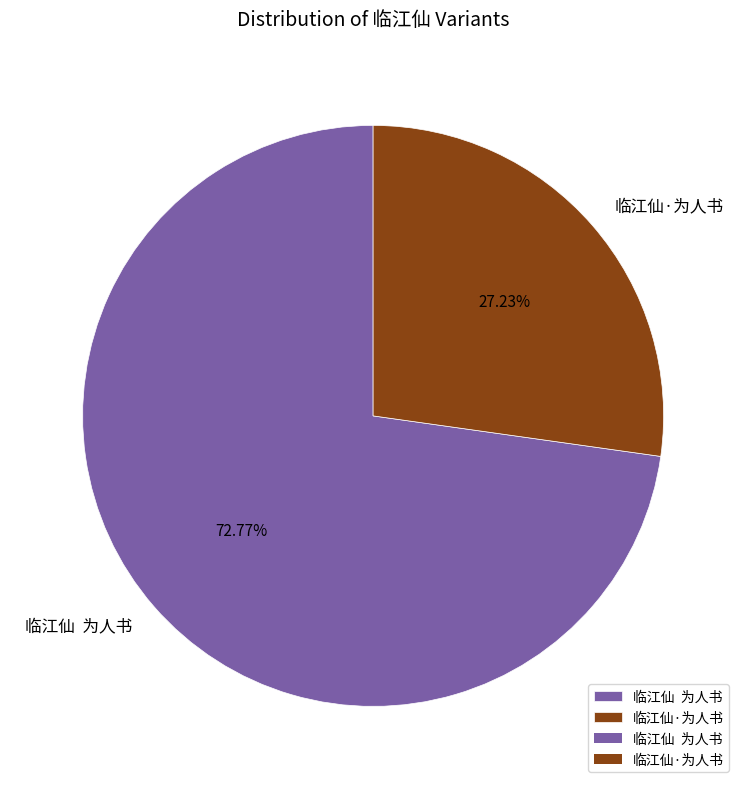

What is the ratio of the value at 临江仙·为人书 to the value at 临江仙 为人书?

0.4